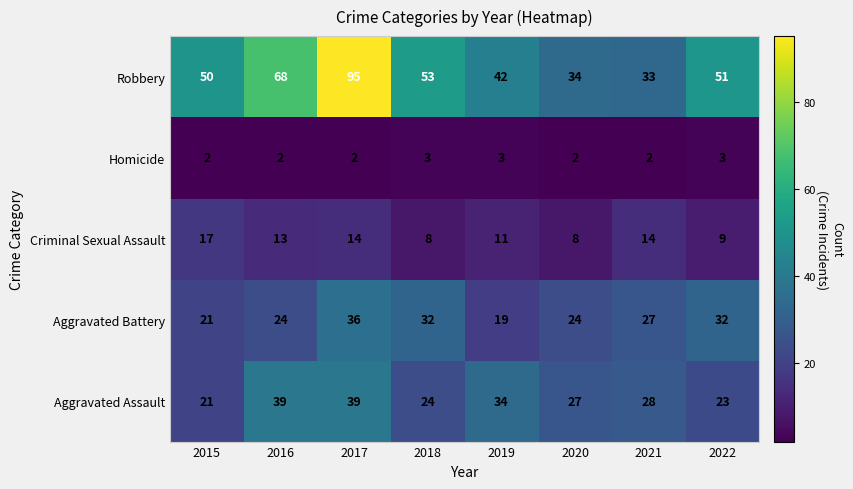

At how many categories does at least one series exceed 20?

8